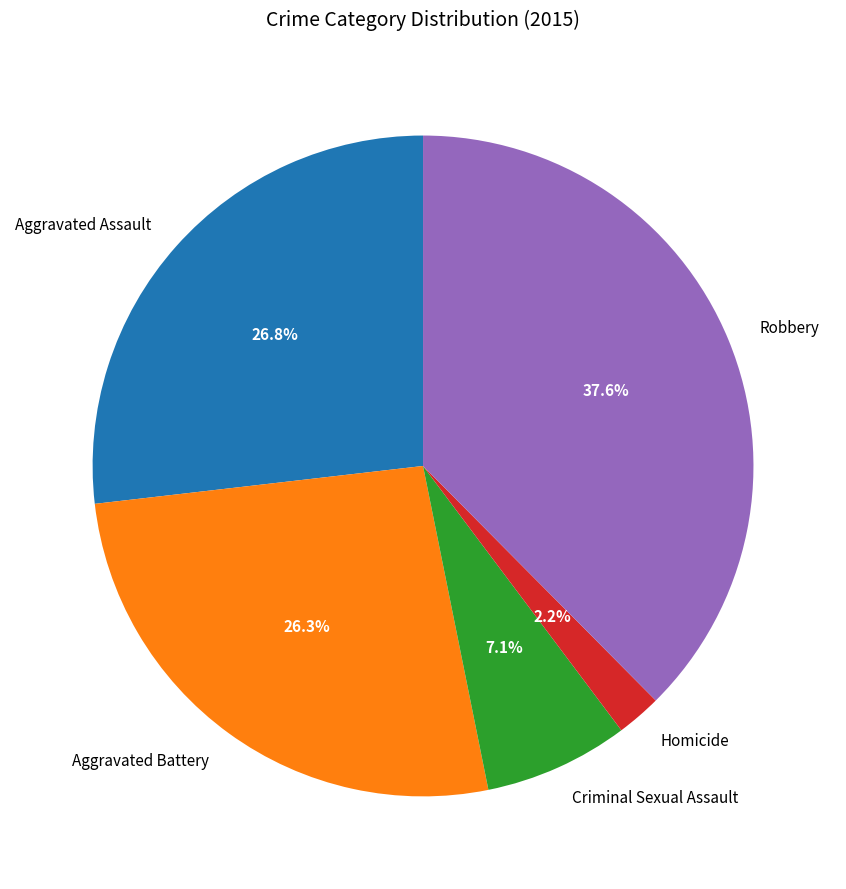

True or false: Criminal Sexual Assault accounts for 7% of the total.

True